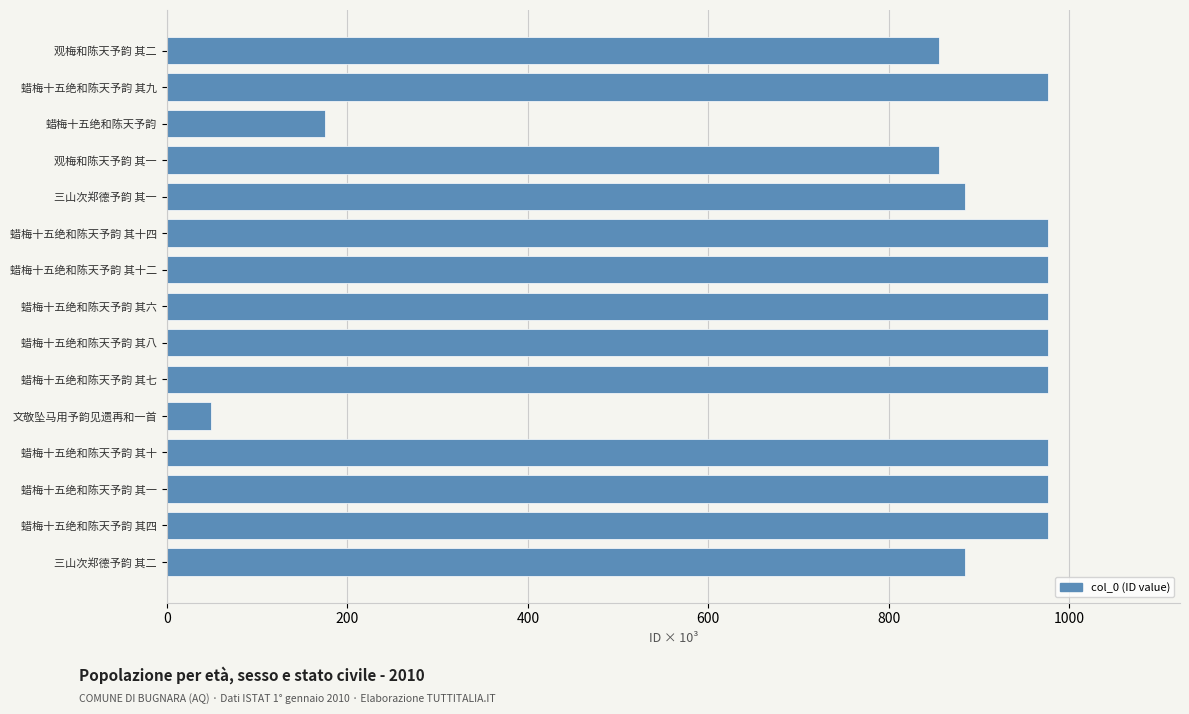

The value at 蜡梅十五绝和陈天予韵 其十四 is 976.2. True or false?

True